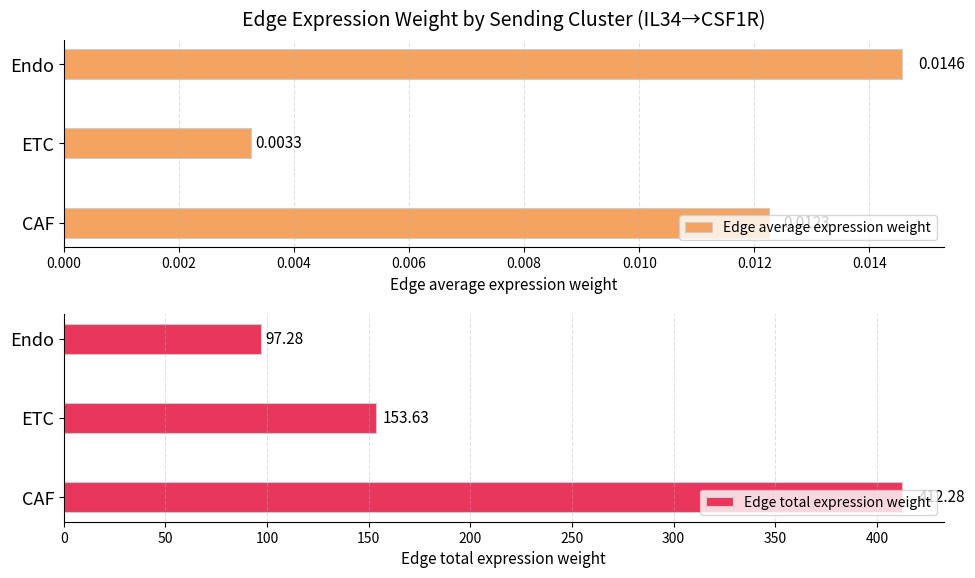

Does the chart contain stacked bars?

No